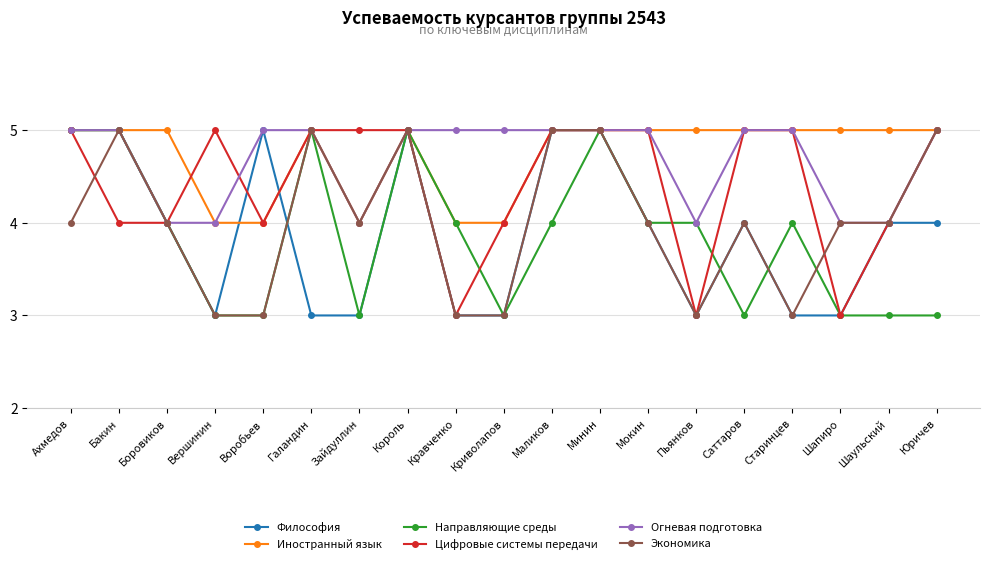

Which series ends up on top after the final intersection of Философия and Экономика?

Экономика